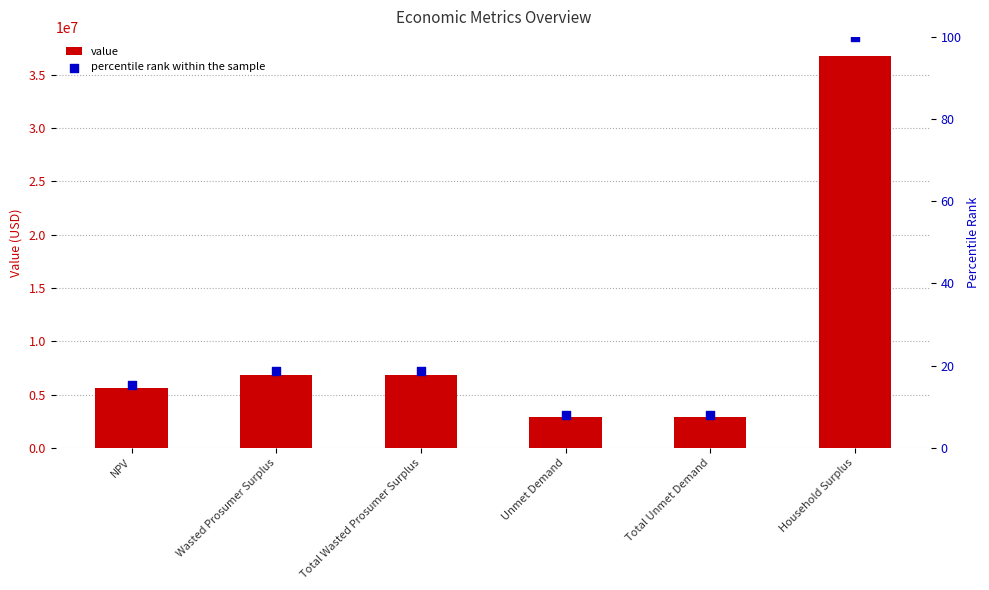

Is the value of value at Total Wasted Prosumer Surplus greater than the value of percentile rank within the sample at Total Unmet Demand?

Yes